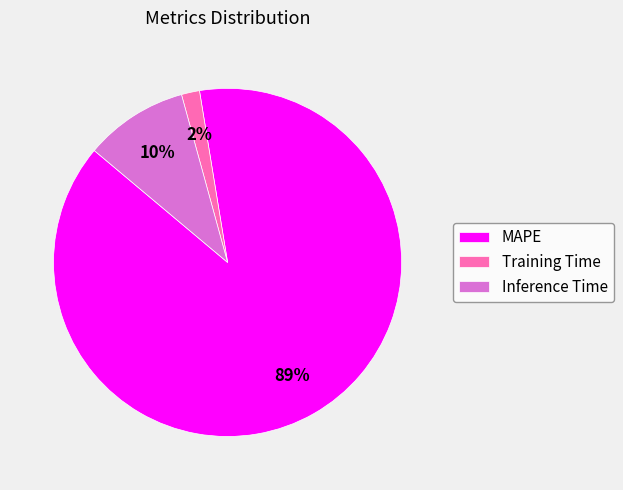

Does Training Time represent more than half of the total?

No